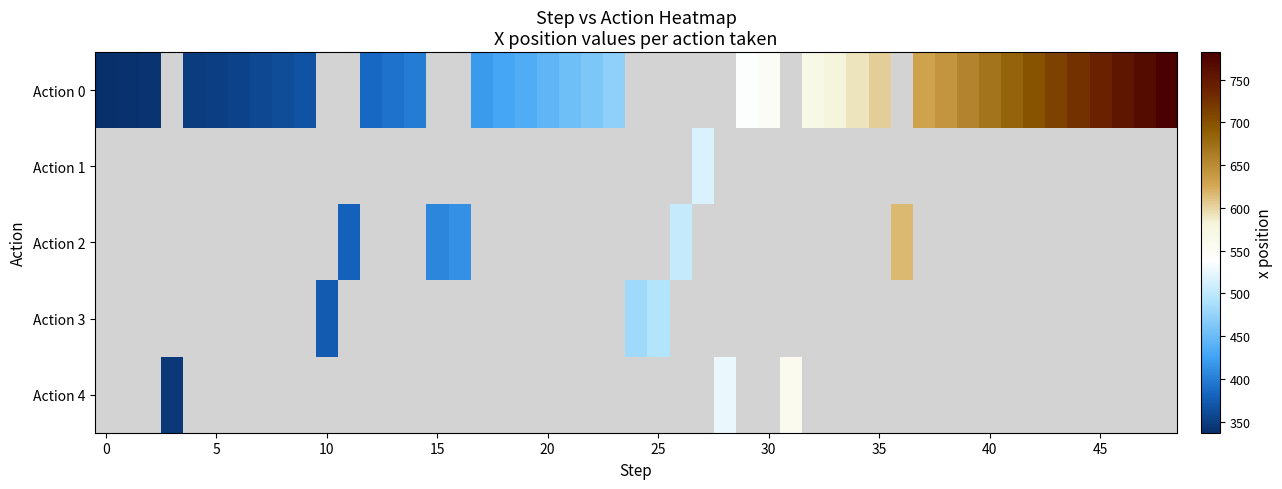

The value of 3 at 9 is -172.7. True or false?

False